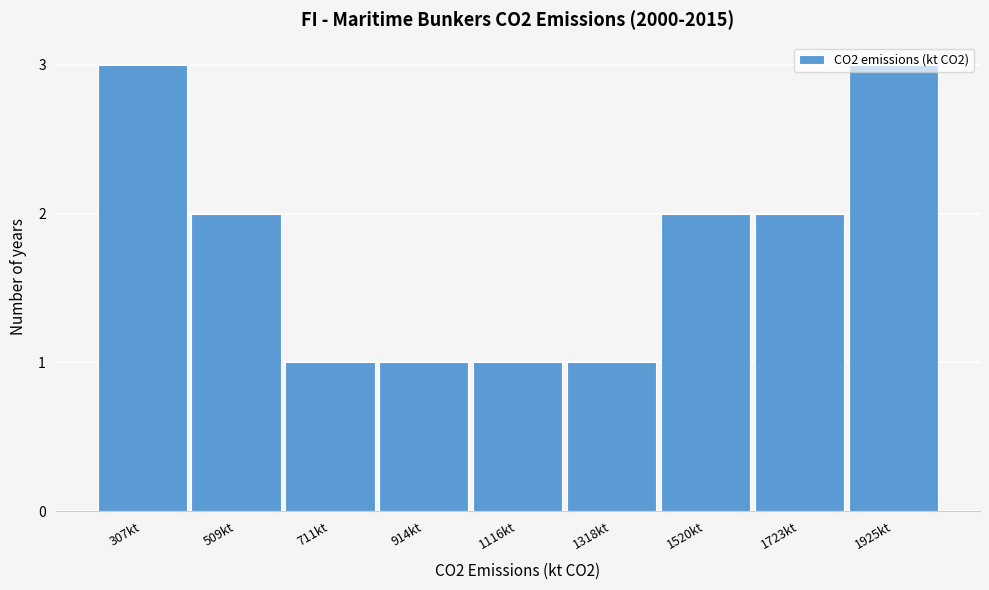

What is the label of the 7th bar from the right?

711kt